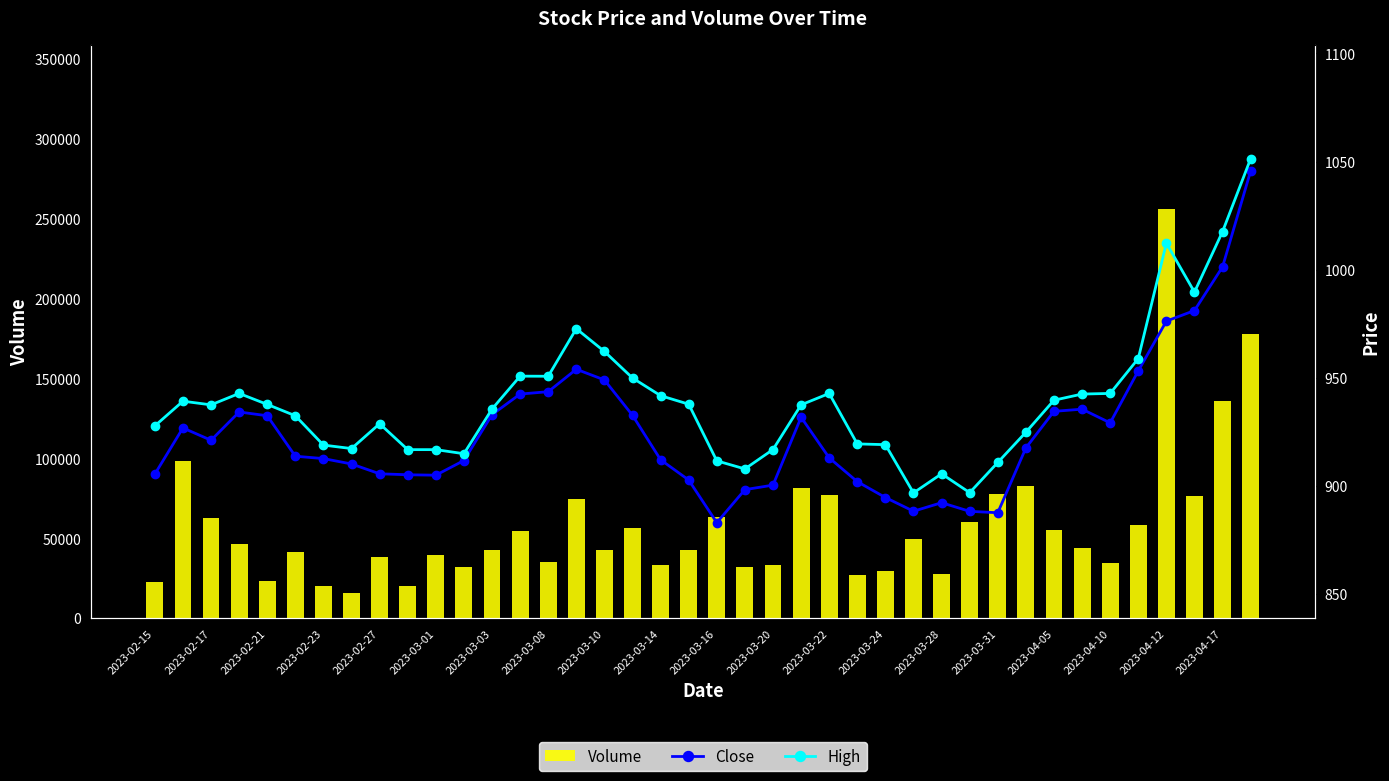

What is the highest value of the Volume series?

256244